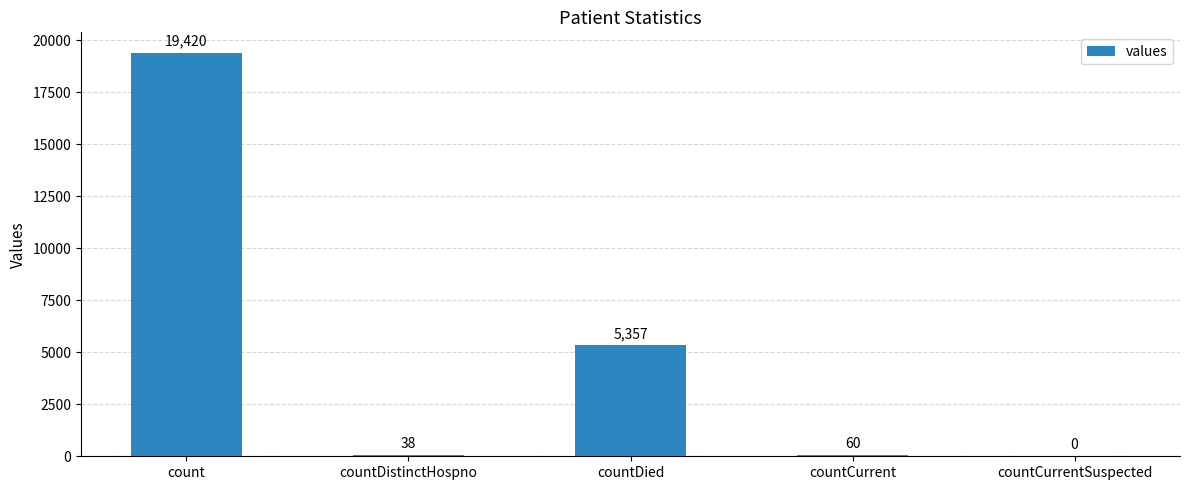

At which category does the chart reach its peak across all series?

count